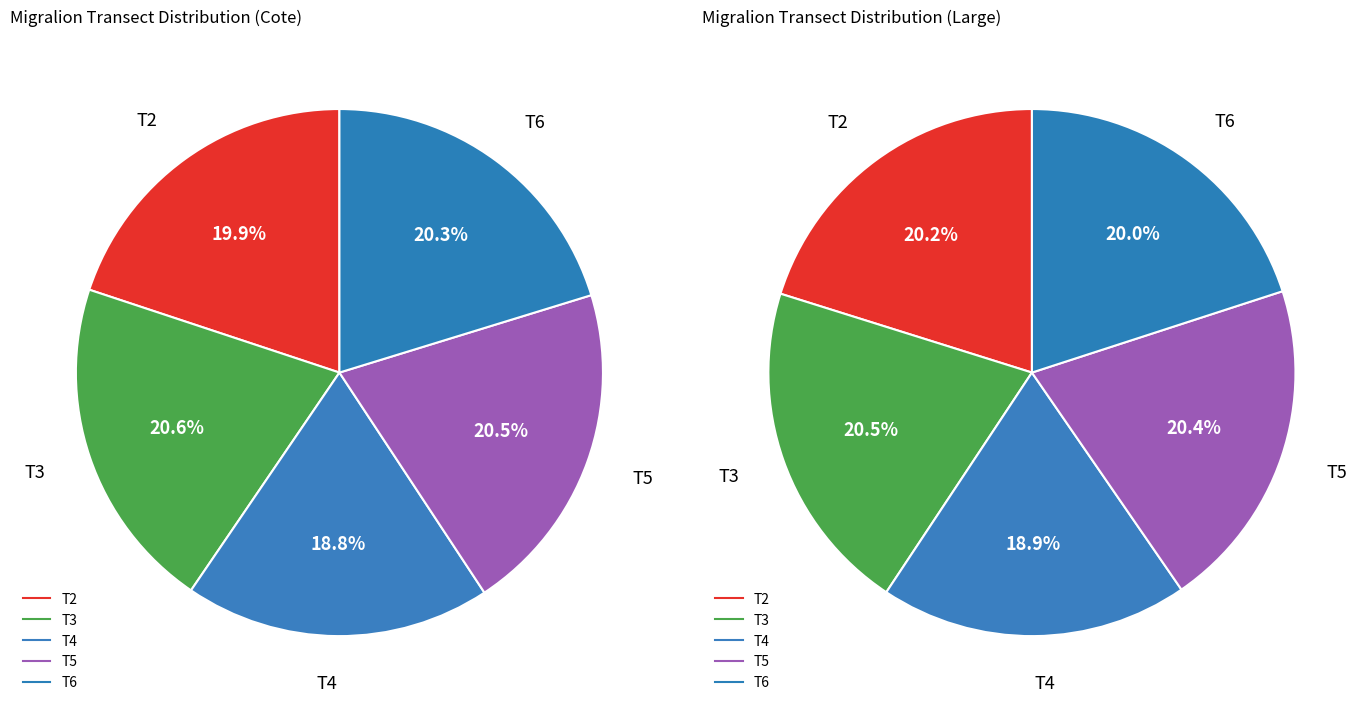

How many slices are in this pie chart?

5